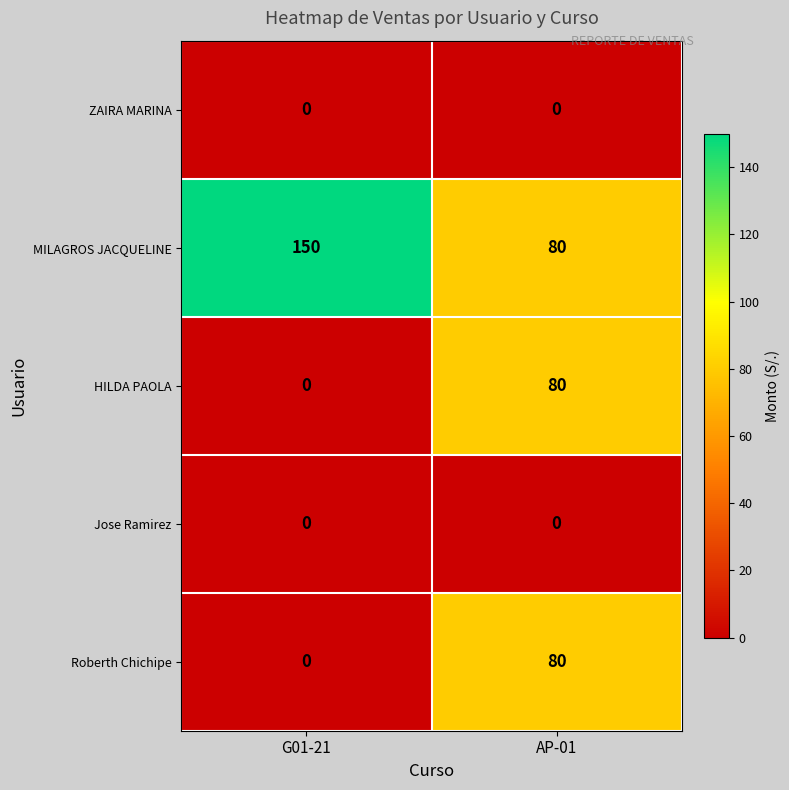

At which label is HILDA PAOLA closest to 40?

G01-21